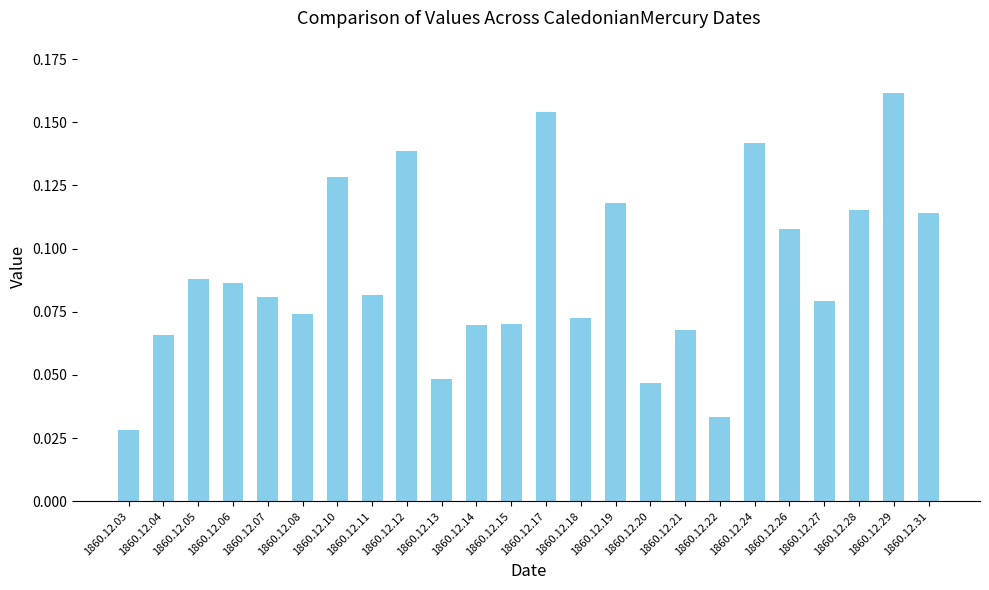

Between 1860.12.20 and 1860.12.28, which is larger?

1860.12.28